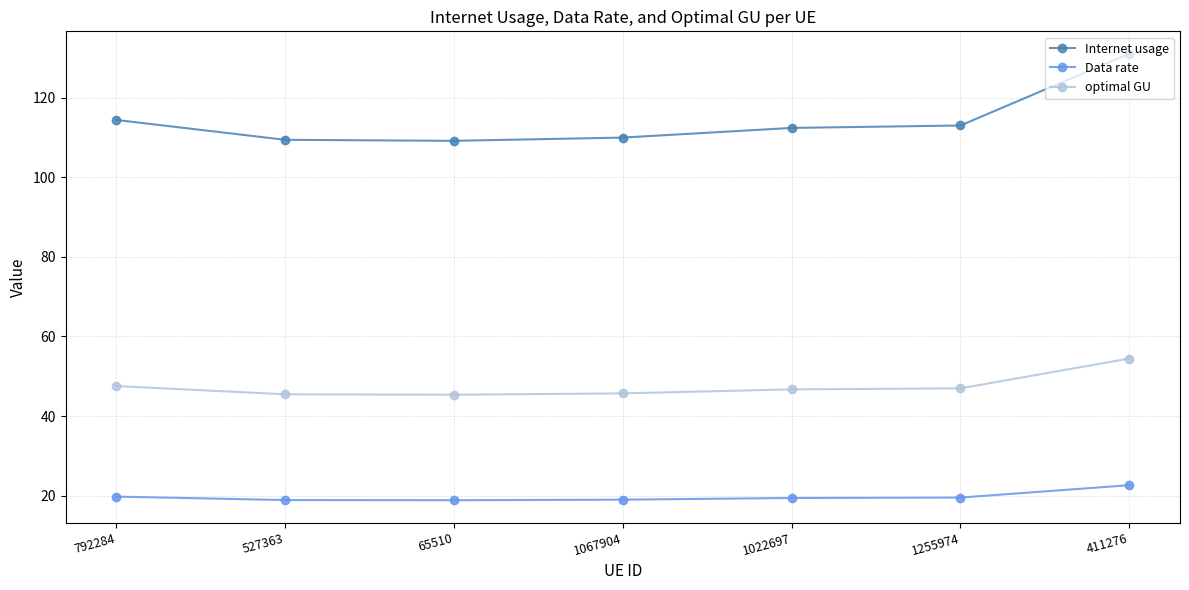

What value does the Data rate series have at 792284?

19.8